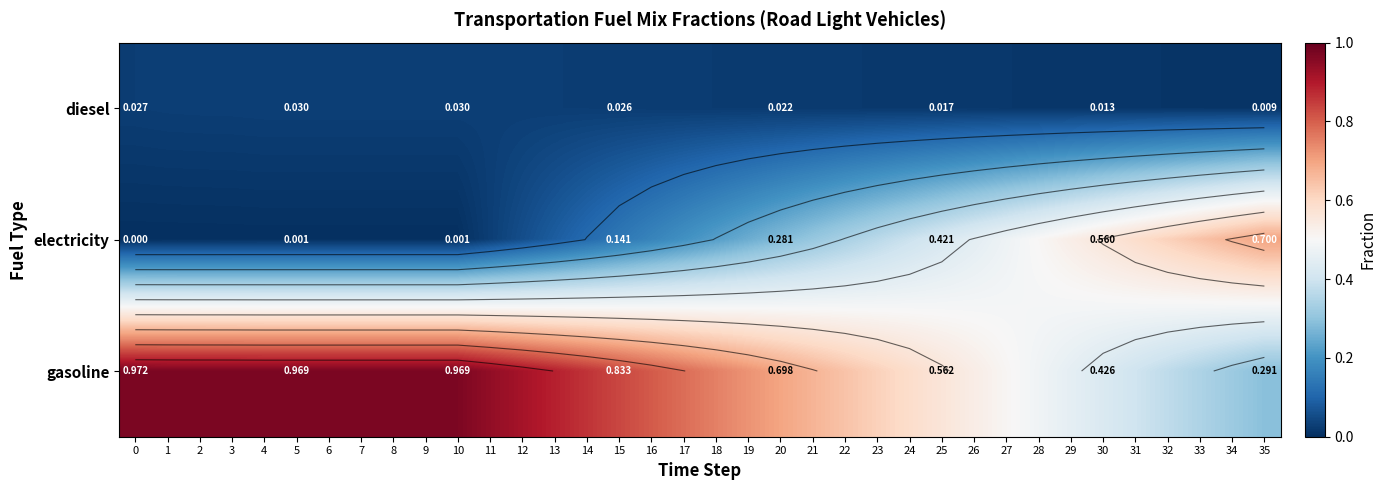

Is it true that electricity equals 0.3 at 27?

False